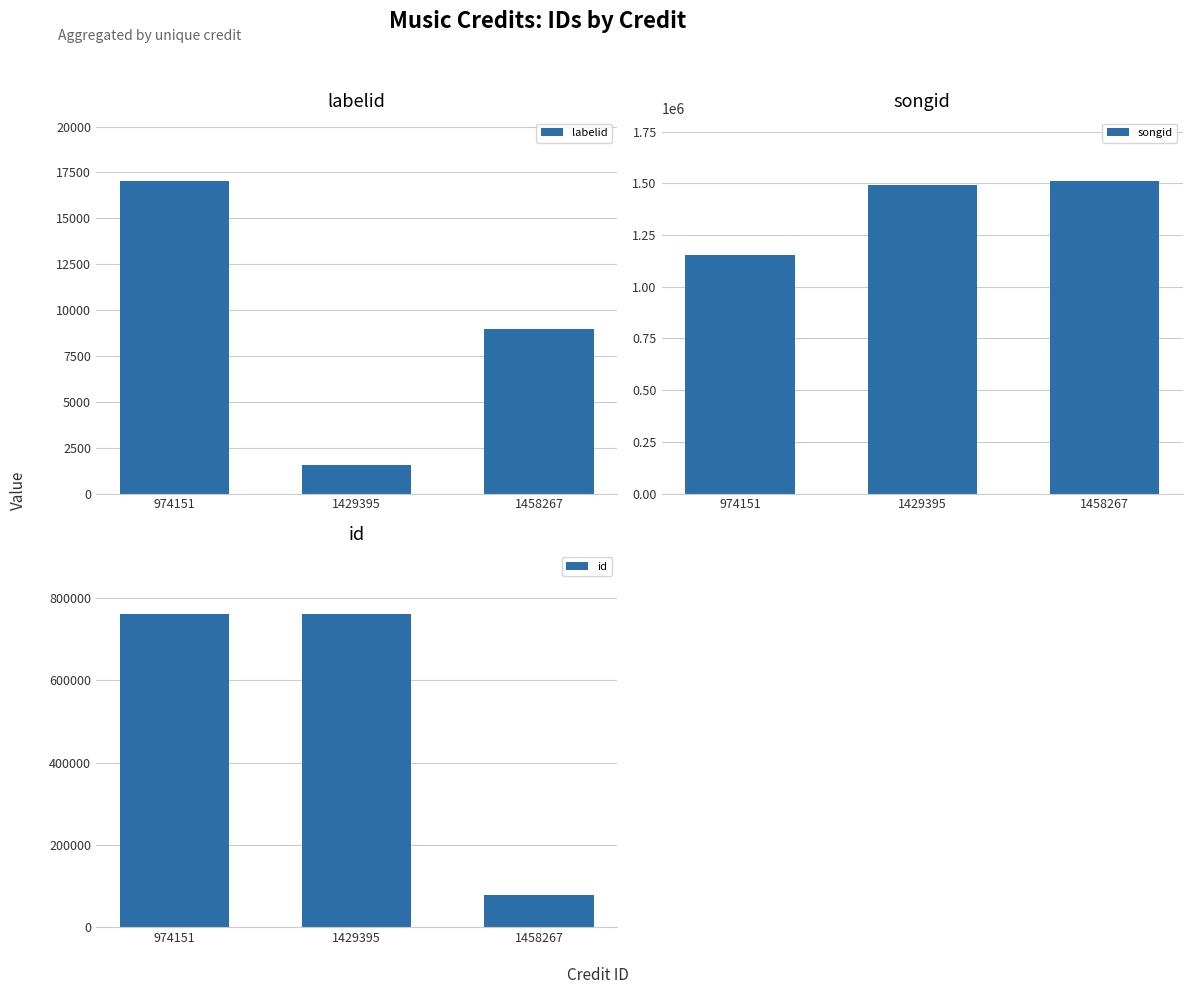

Count the labelid values in the range 1553 to 17050.

3